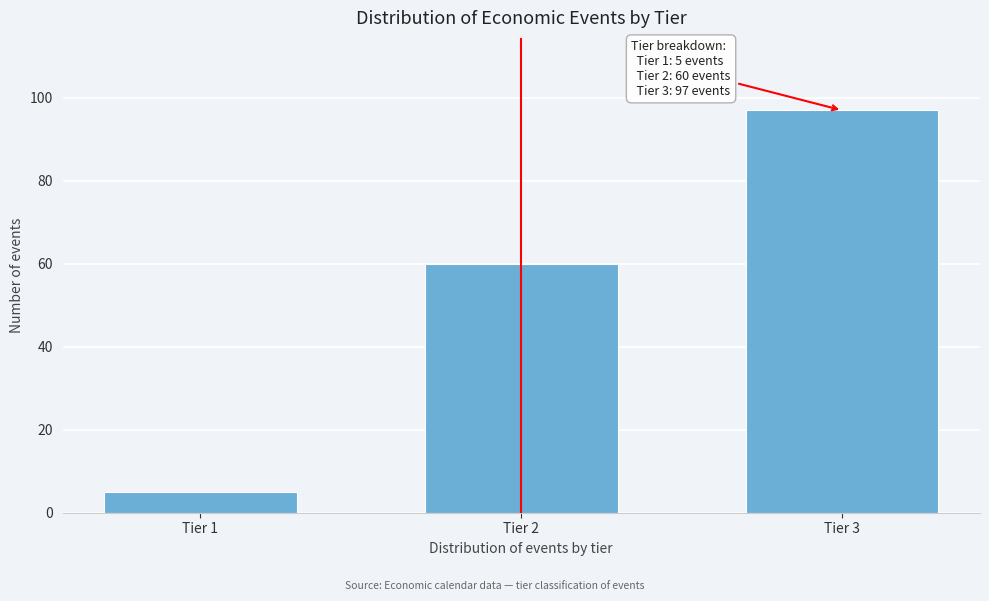

Reading left to right, what are all the values shown in this chart?

Tier 1=5	Tier 2=60	Tier 3=97